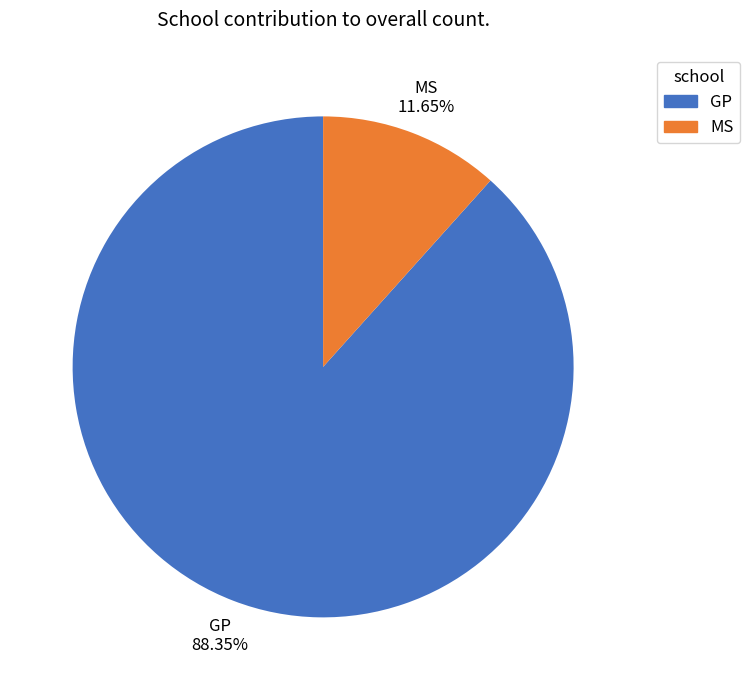

What is the largest slice in the pie chart?

GP